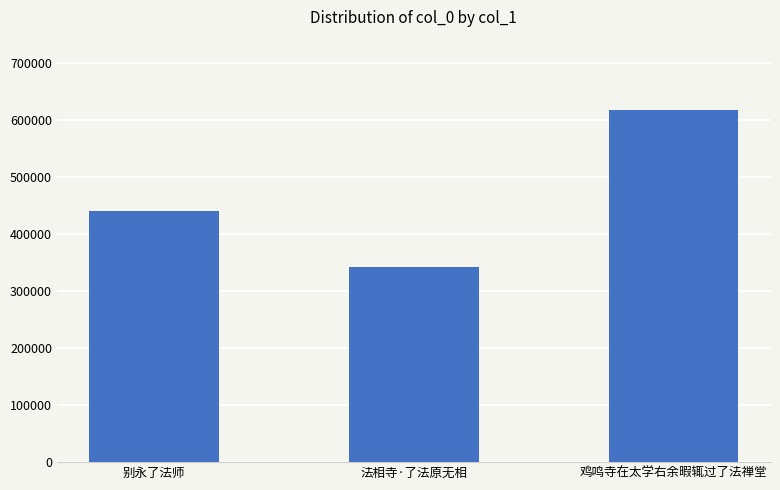

What is the maximum value shown in the chart?

617475